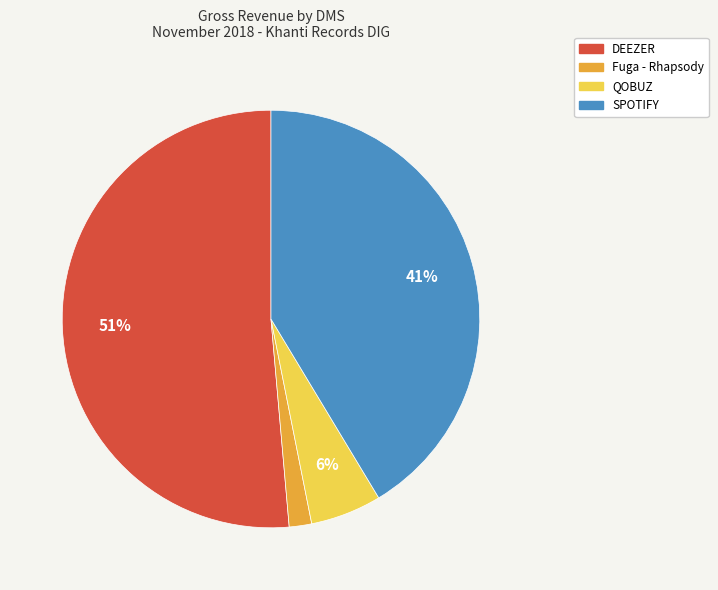

To the nearest percent, what is the average slice percentage?

25%